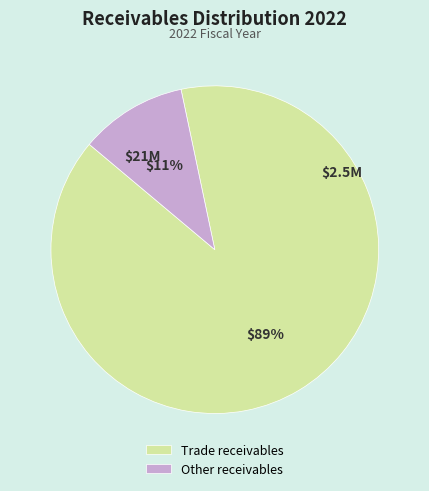

What percentage is the Other receivables slice, to the nearest percent?

11%